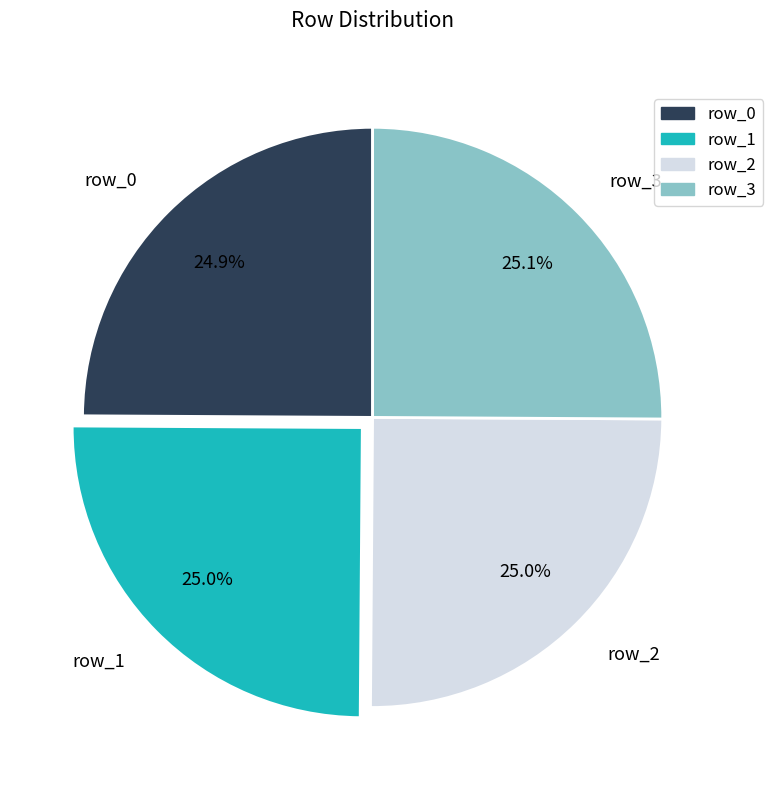

To the nearest percent, what is the combined percentage of row_1 and row_0?

50%